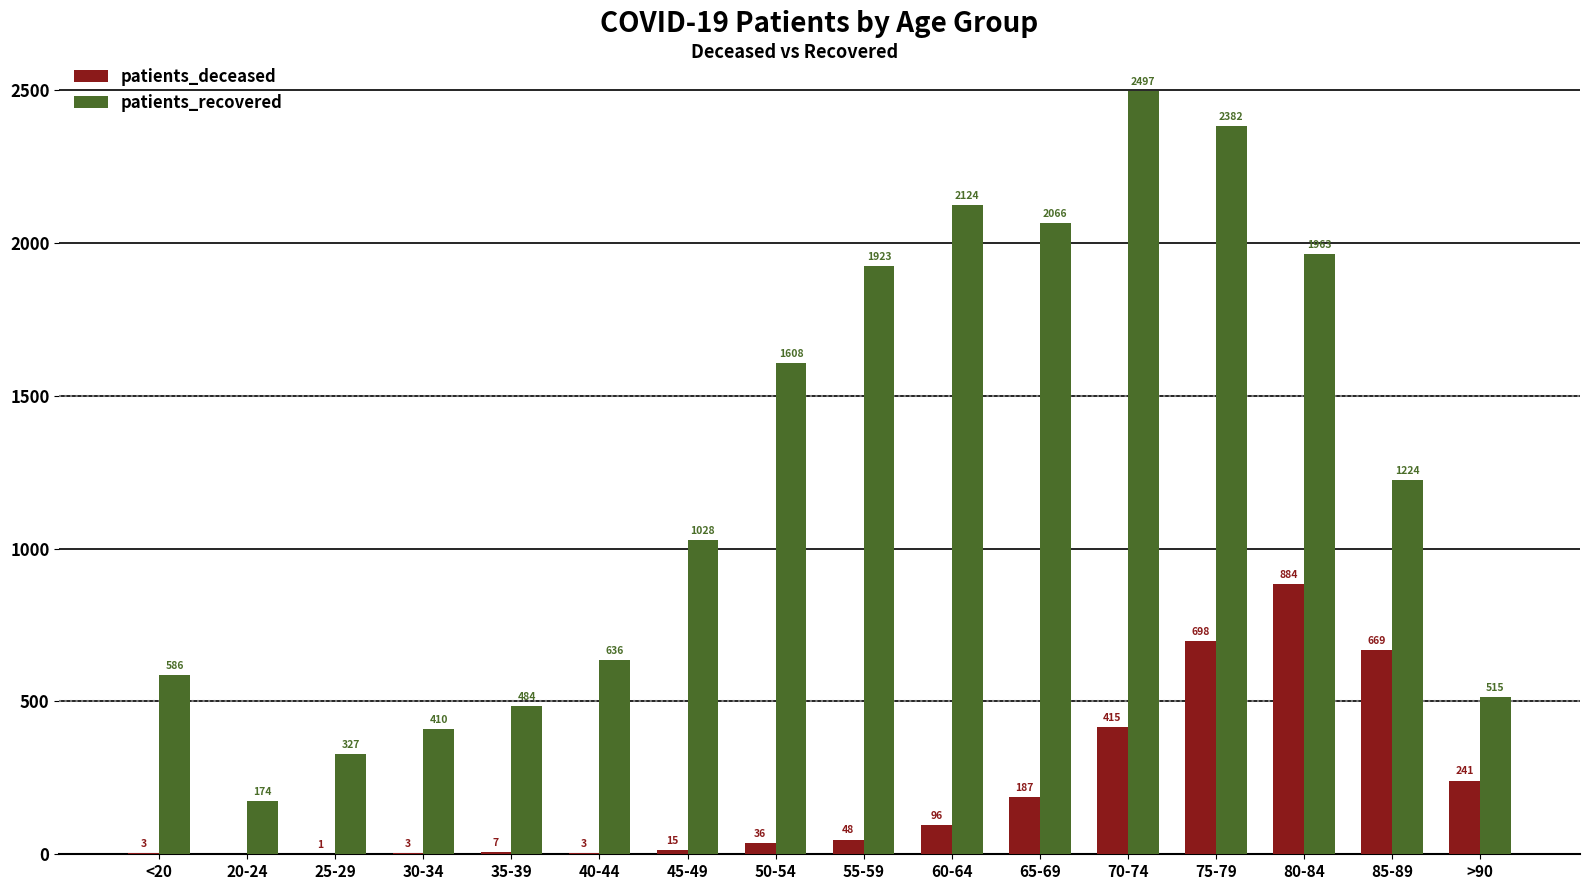

Which label corresponds to the largest value in the chart?

70-74